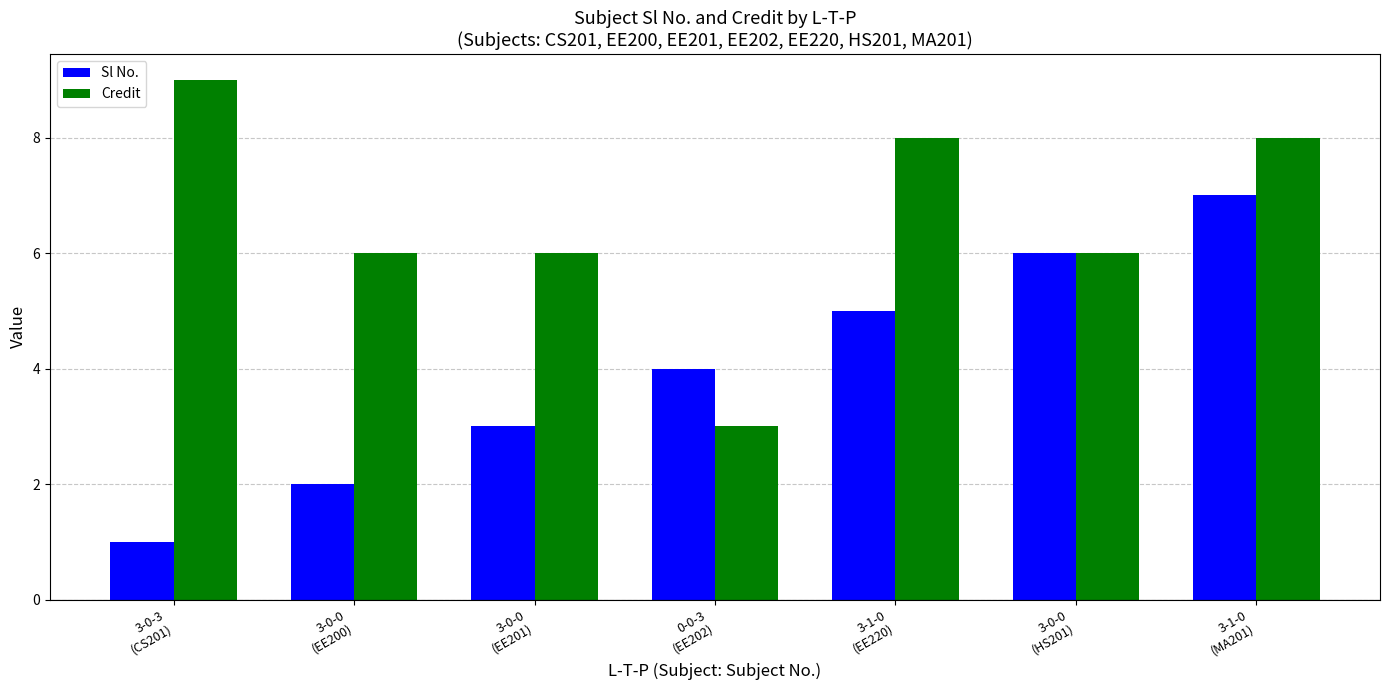

Rank the series by their average value, from lowest to highest.

Sl No., Credit